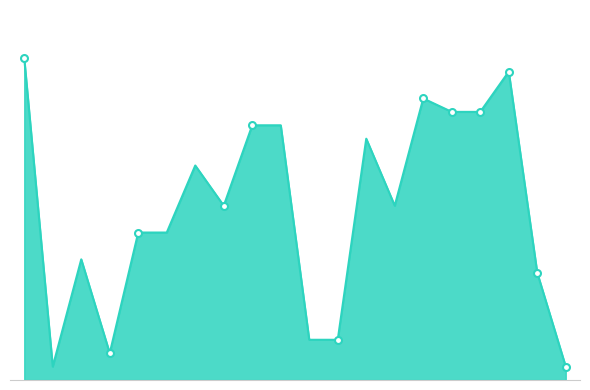

How many values are below 13?

9